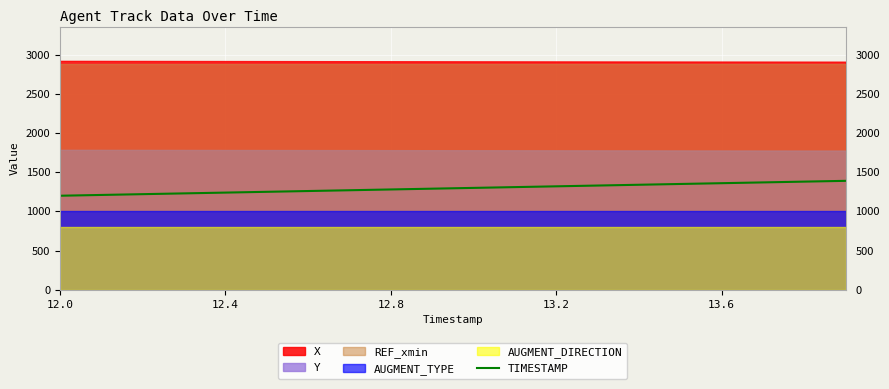

How many values exceed 1300?

9